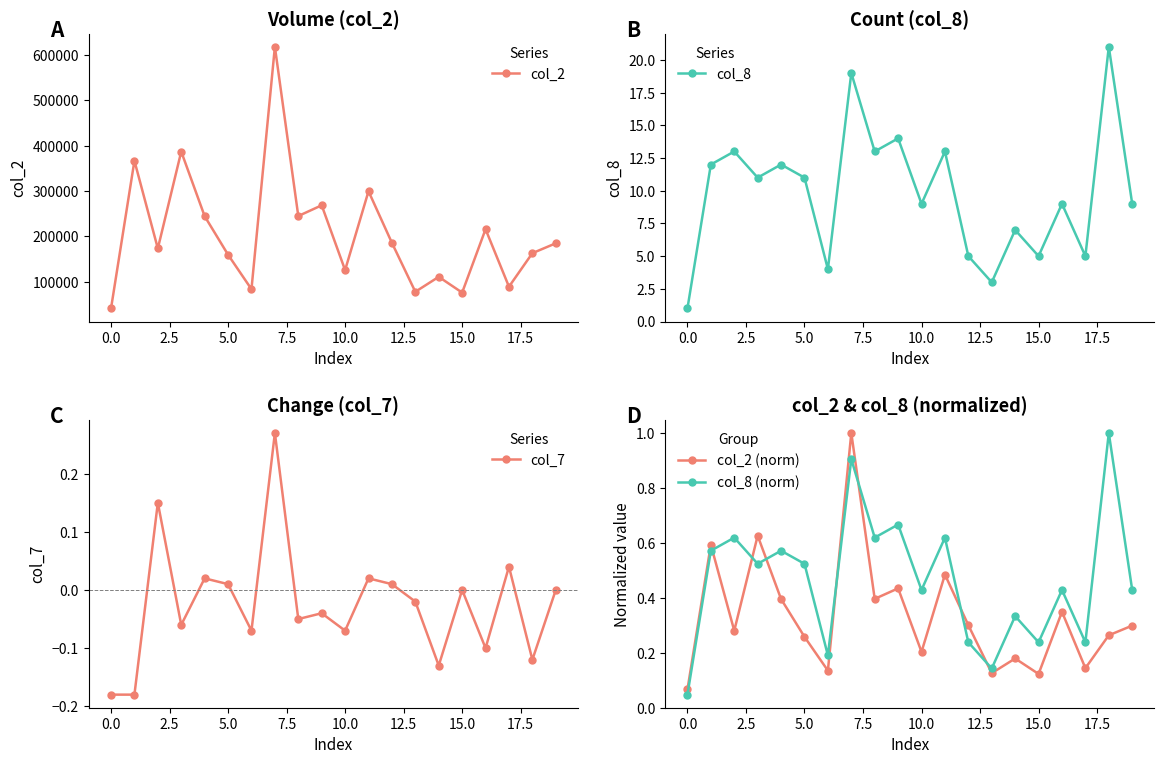

What is the value of the col_2 point at the 17th from the left?

215740.0